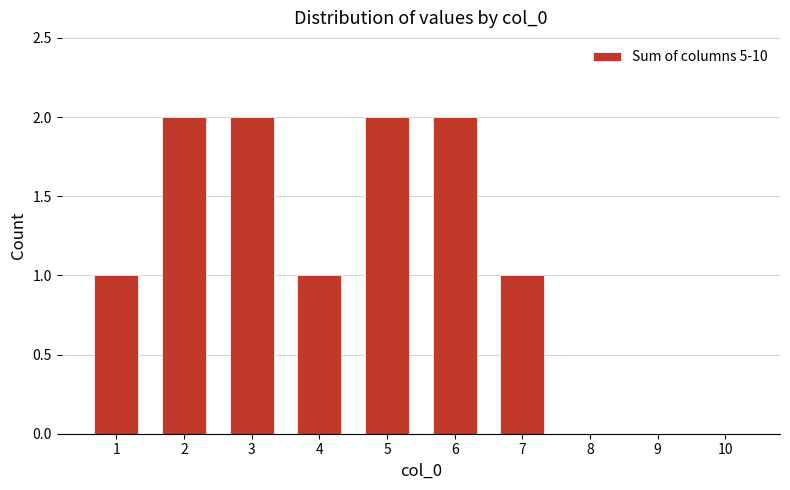

Approximately how many times larger is the value at 4 compared to 7?

1.0